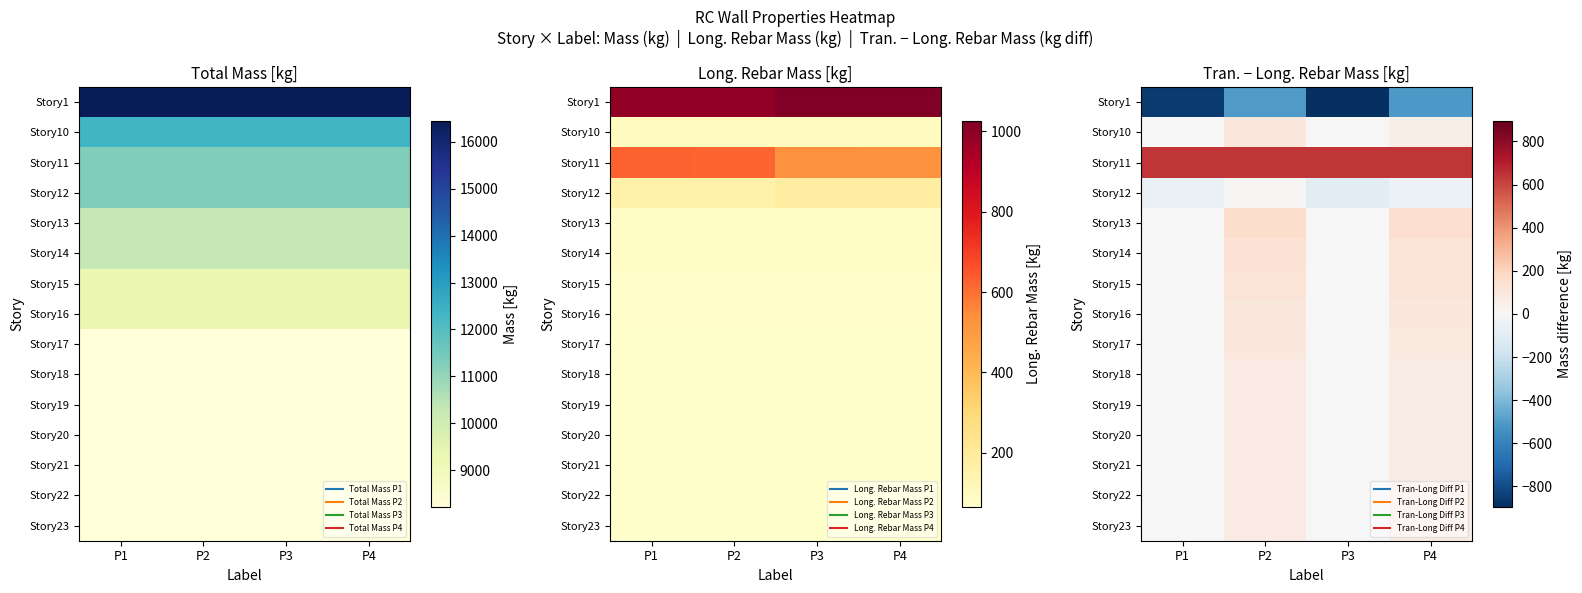

What is the total value across all series at P2?

1298.1